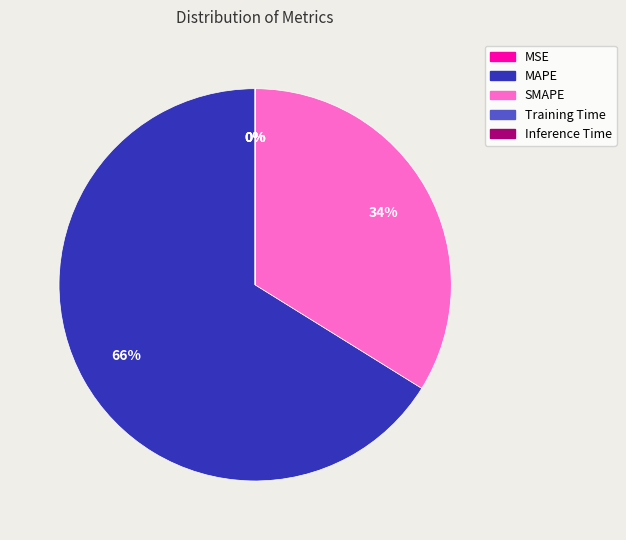

Does MAPE represent more than half of the total?

Yes